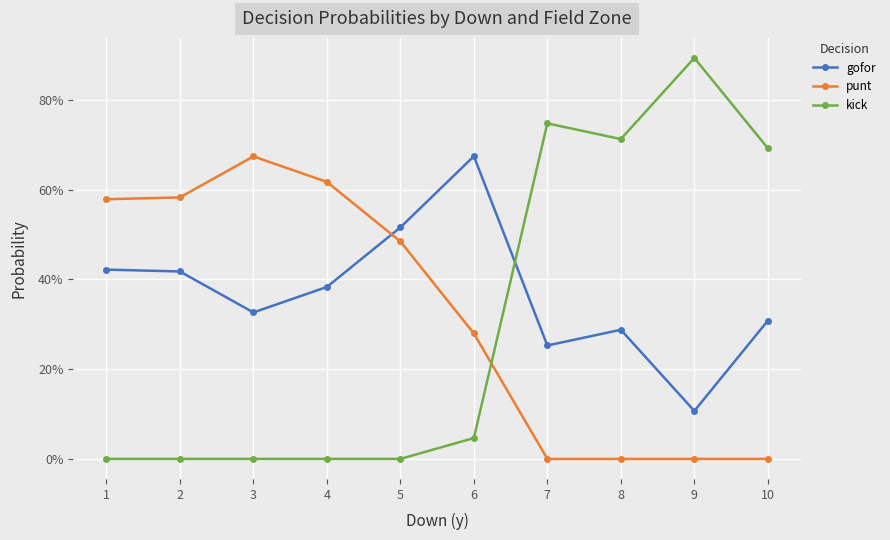

At which category does kick reach its first local valley?

8